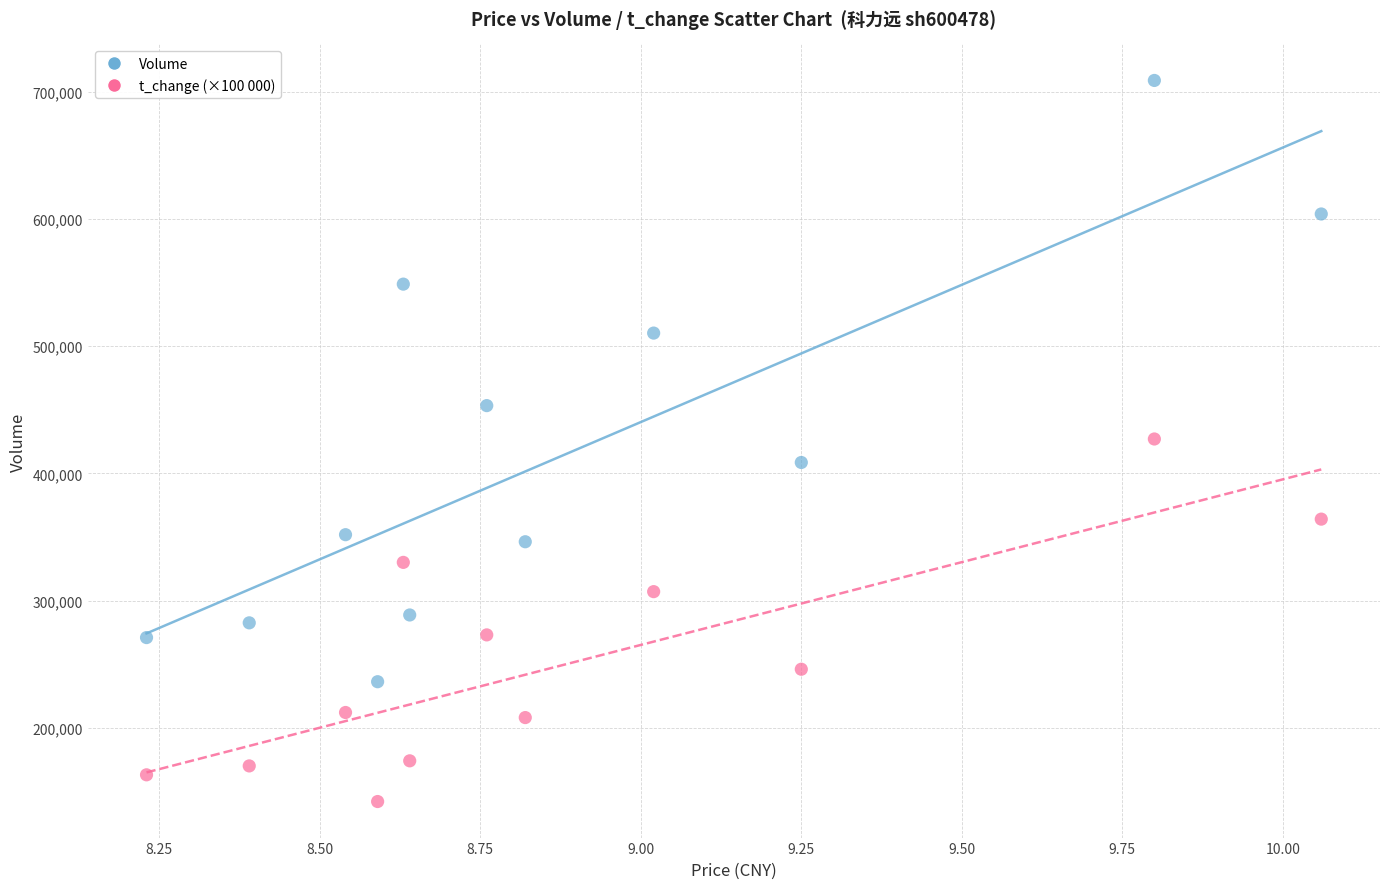

Across all data points, what is the range of Y values (max minus min)?

566859.0